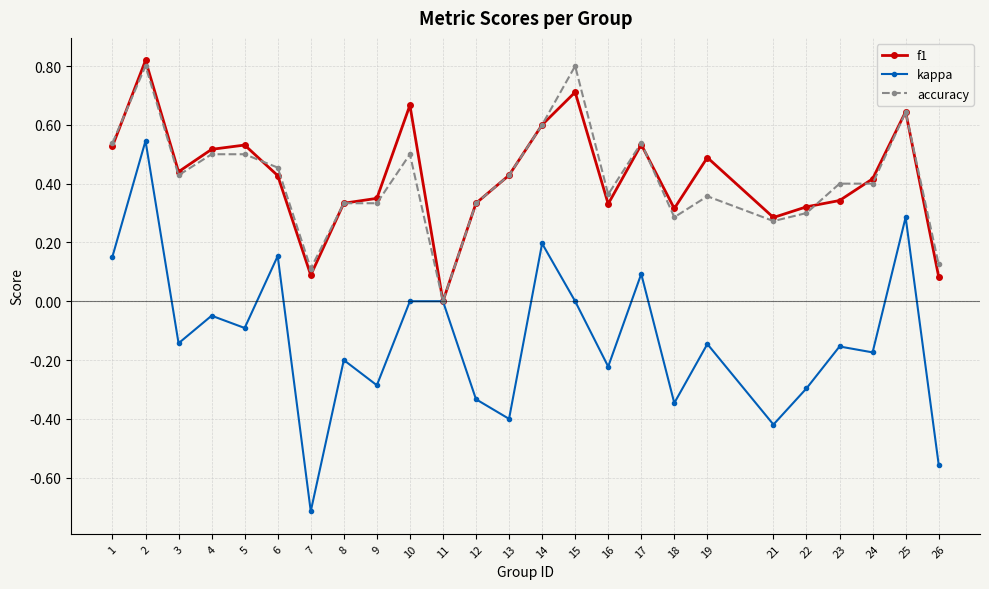

Which category has the lowest value in the kappa series?

7